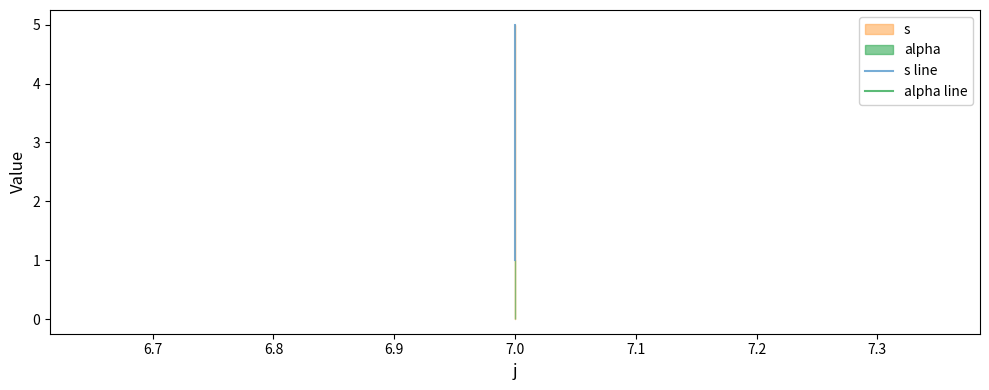

How many lines are shown in the chart?

2